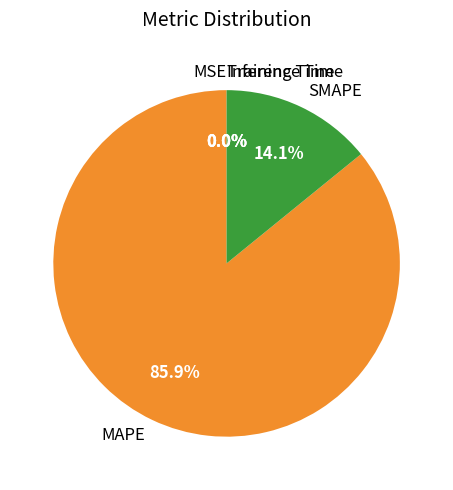

What is the majority slice?

MAPE